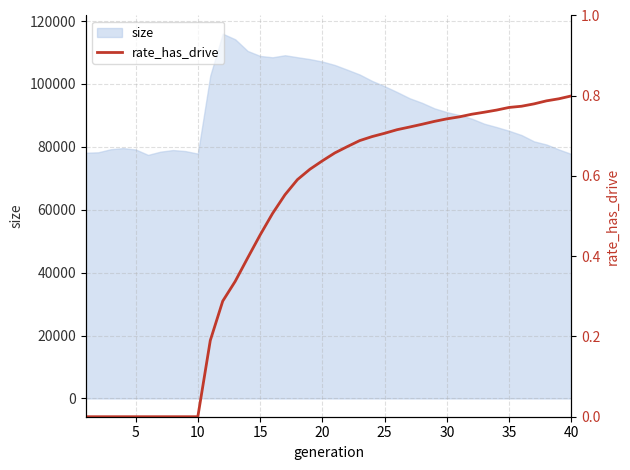

What is the lowest value of the size series?

77441